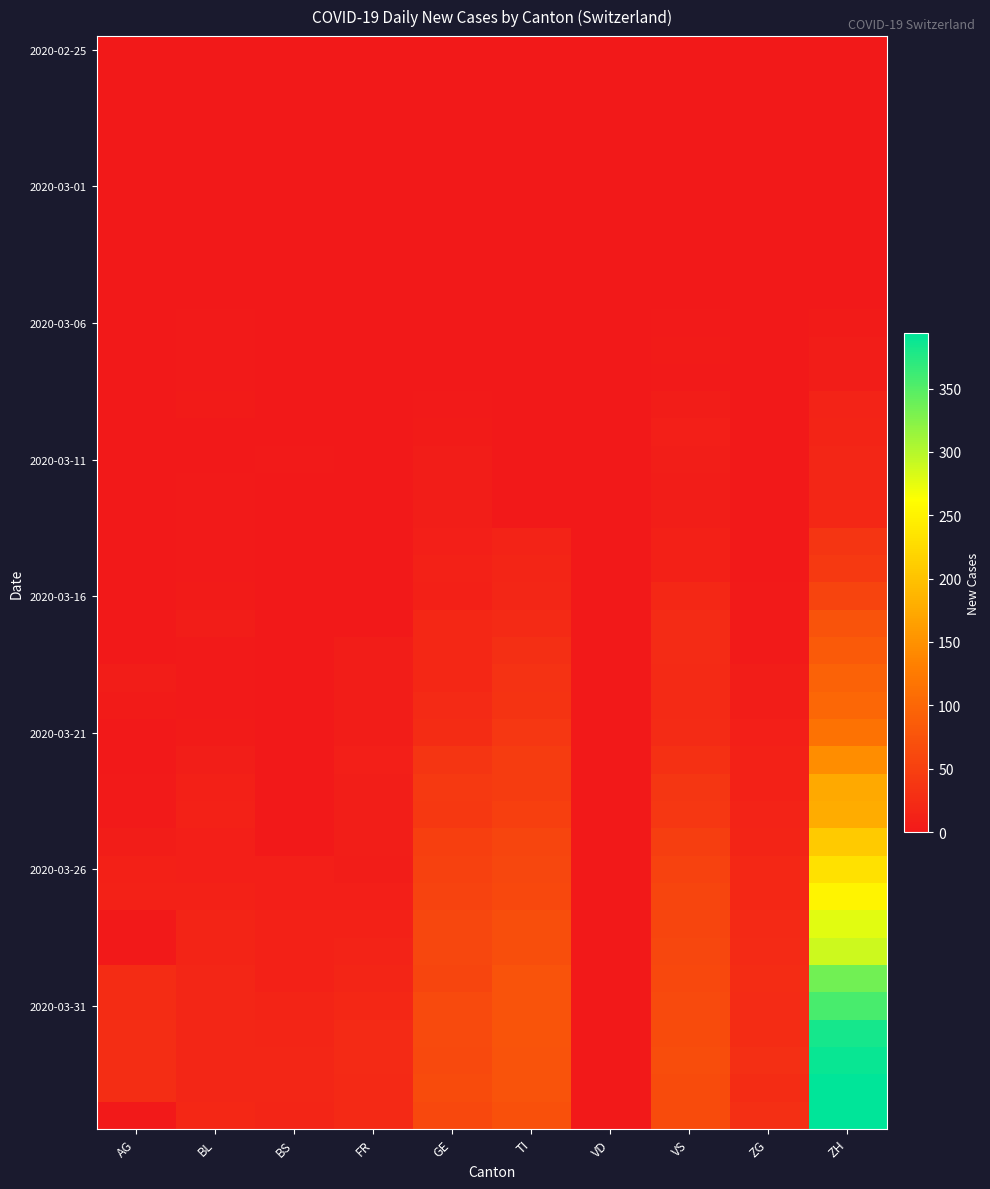

How many categories are shown in the chart?

10